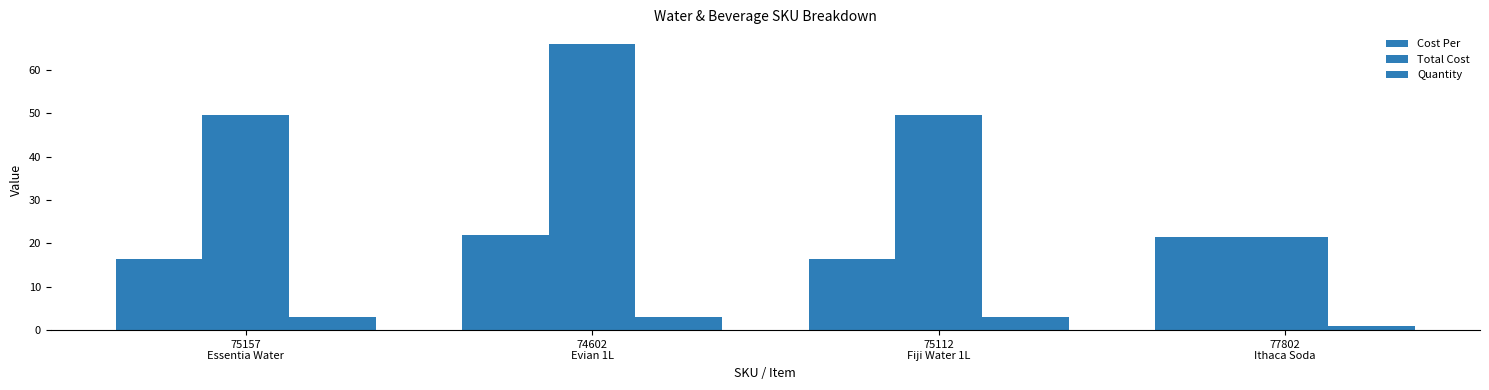

Which category has the highest value across all series?

74602
Evian 1L